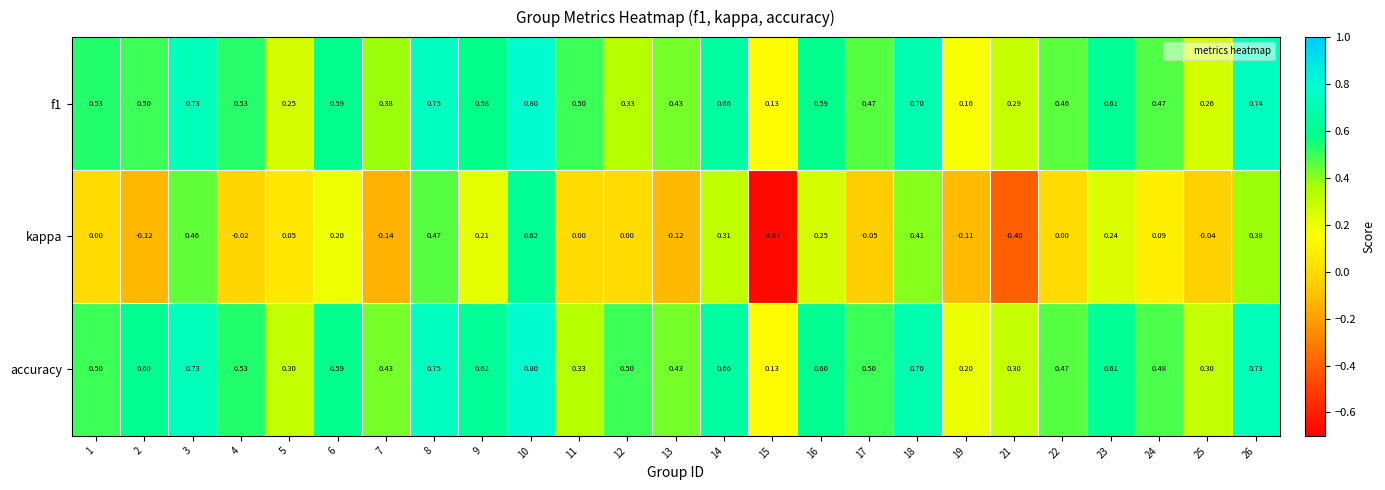

Which series has the widest spread of values?

kappa